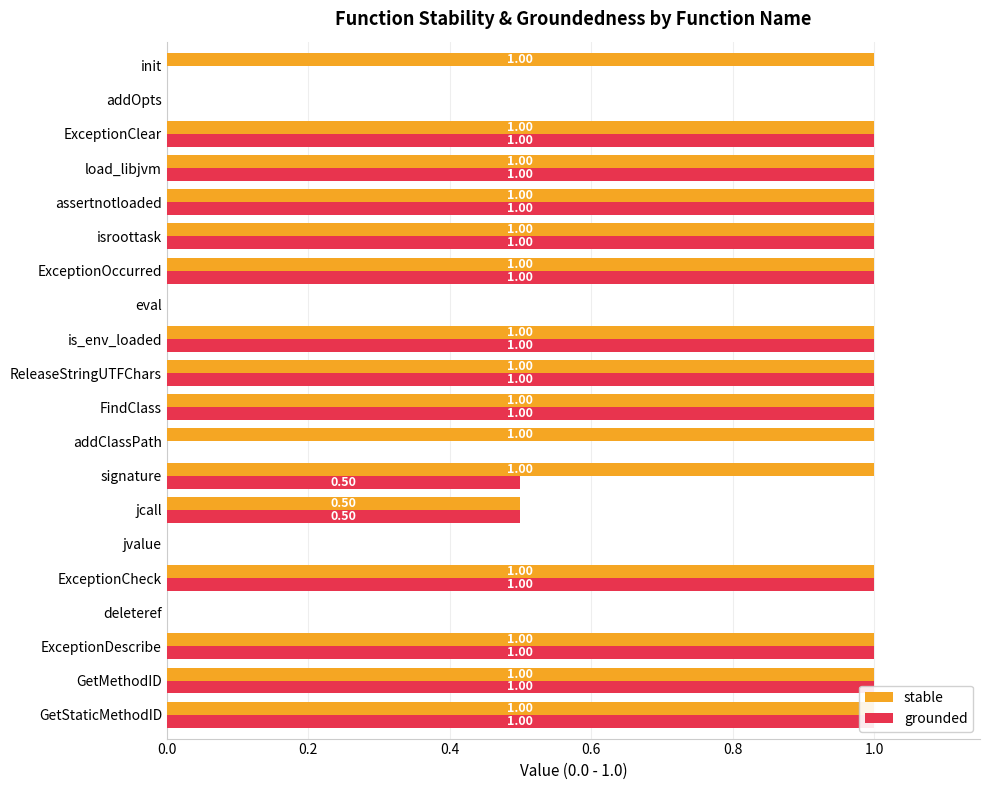

Count the number of categories in the chart.

20